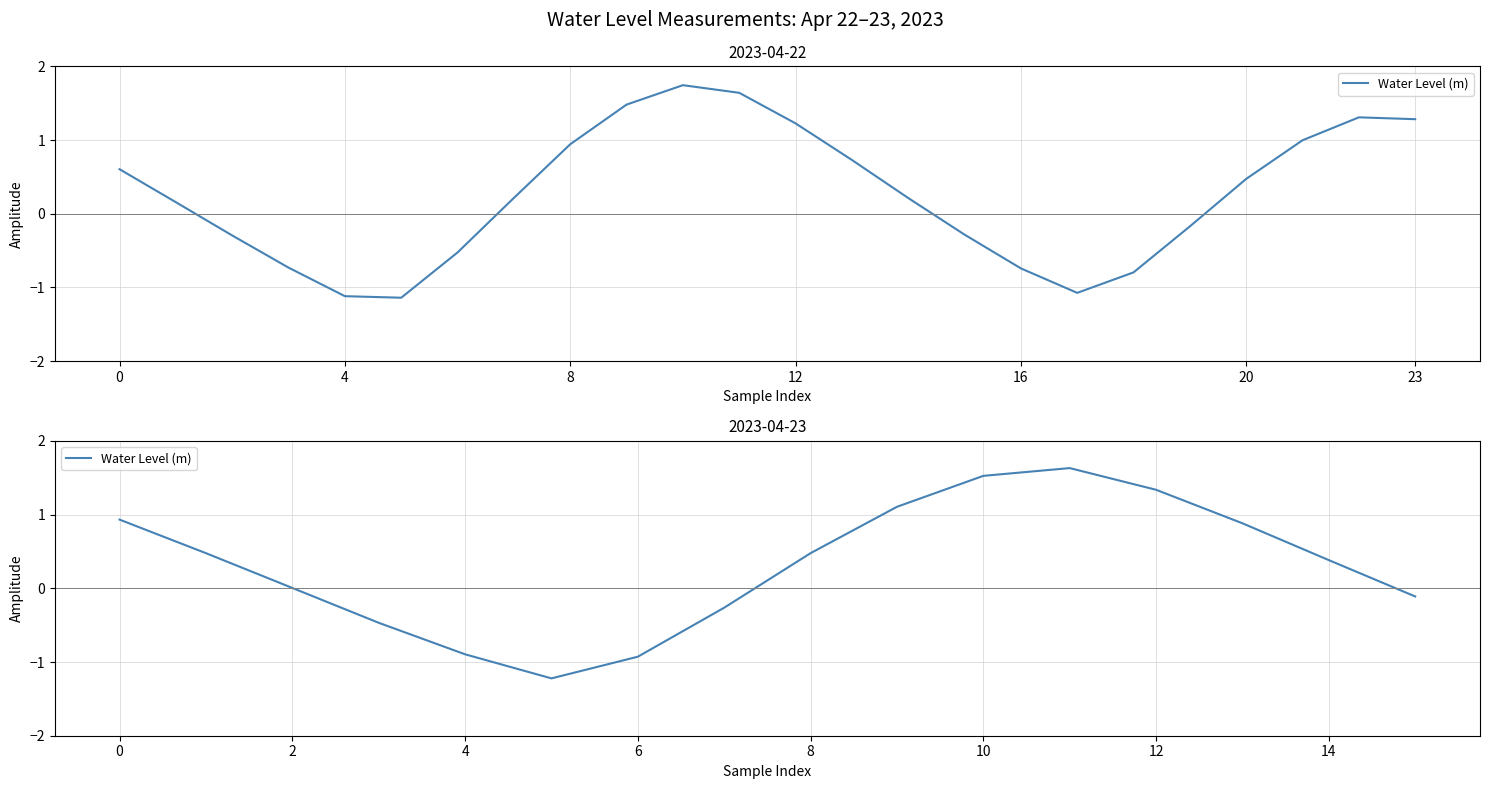

Is this an area chart (filled region under the line)?

No